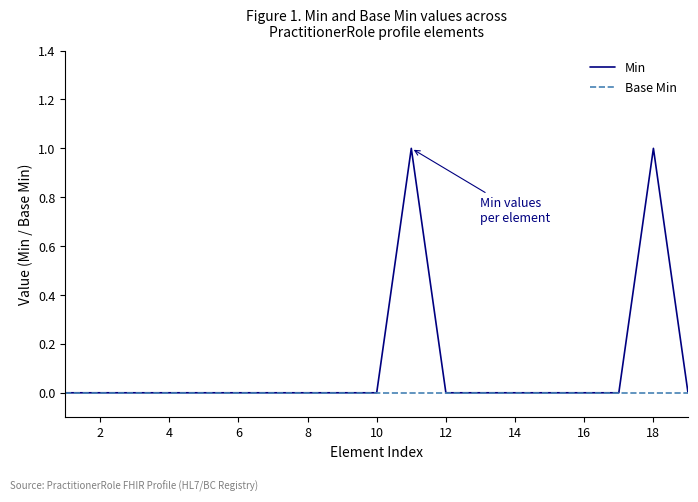

Count the Min values in the range 0 to 1.

19